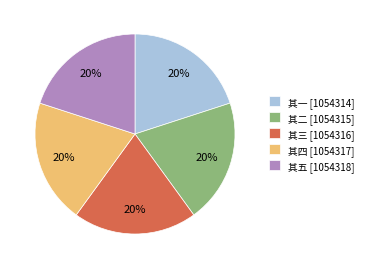

Is there a majority slice in this chart?

No